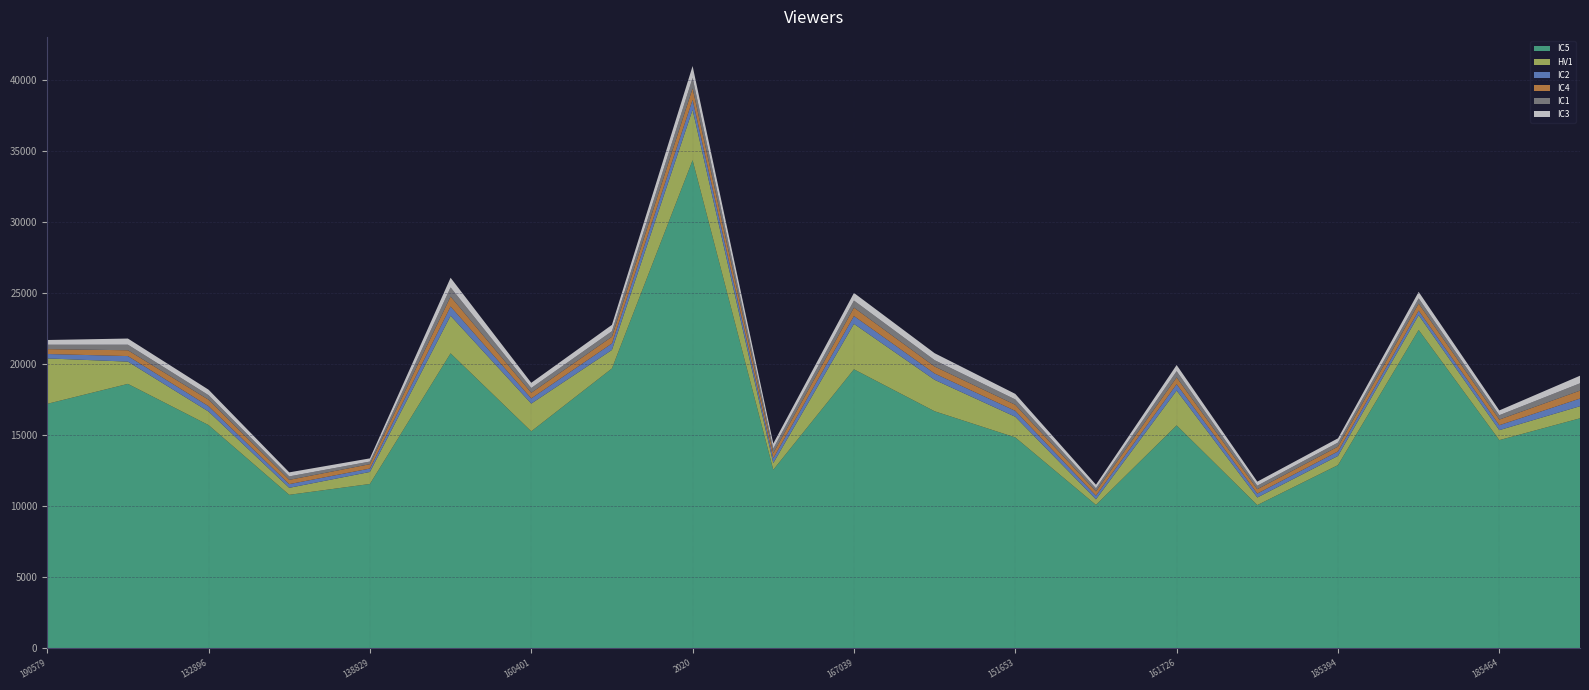

Reading right to left, list all the values displayed in this chart.

IC5: 16206	14670	22427	12910	10096	15707	10107	14860	16702	19656	12580	34382	19716	15290	20782	11582	10818	15729	18631	17224
HV1: 852	702	1044	647	533	2453	393	1455	2213	3201	473	3556	1305	1952	2645	847	492	953	1567	3200
IC2: 540	348	318	317	276	451	258	417	447	552	338	701	456	365	655	238	260	379	391	311
IC4: 556	397	499	338	308	475	301	426	491	591	363	805	471	398	697	308	301	455	409	343
IC1: 516	308	366	285	246	438	216	376	447	497	327	735	391	335	644	185	244	319	392	310
IC3: 535	337	458	300	287	436	258	393	491	539	348	838	448	367	682	225	284	387	434	333